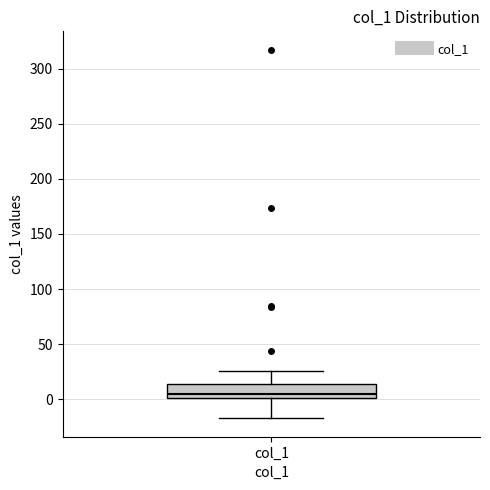

Where does the median line of the box for col_1 sit on the y-axis? The values are not printed on the chart, so give them approximately, as read against the axis.

5